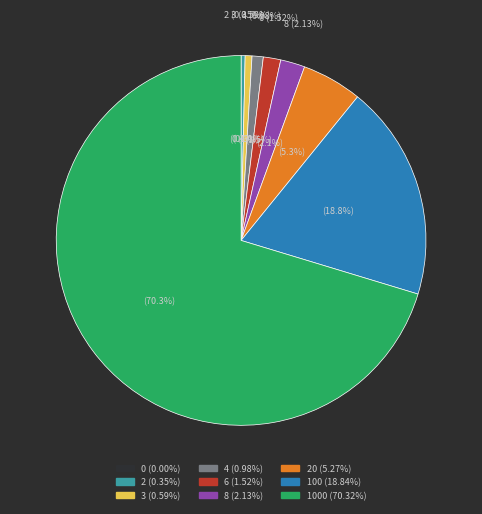

What percentage is the 4 slice, to the nearest percent?

1%